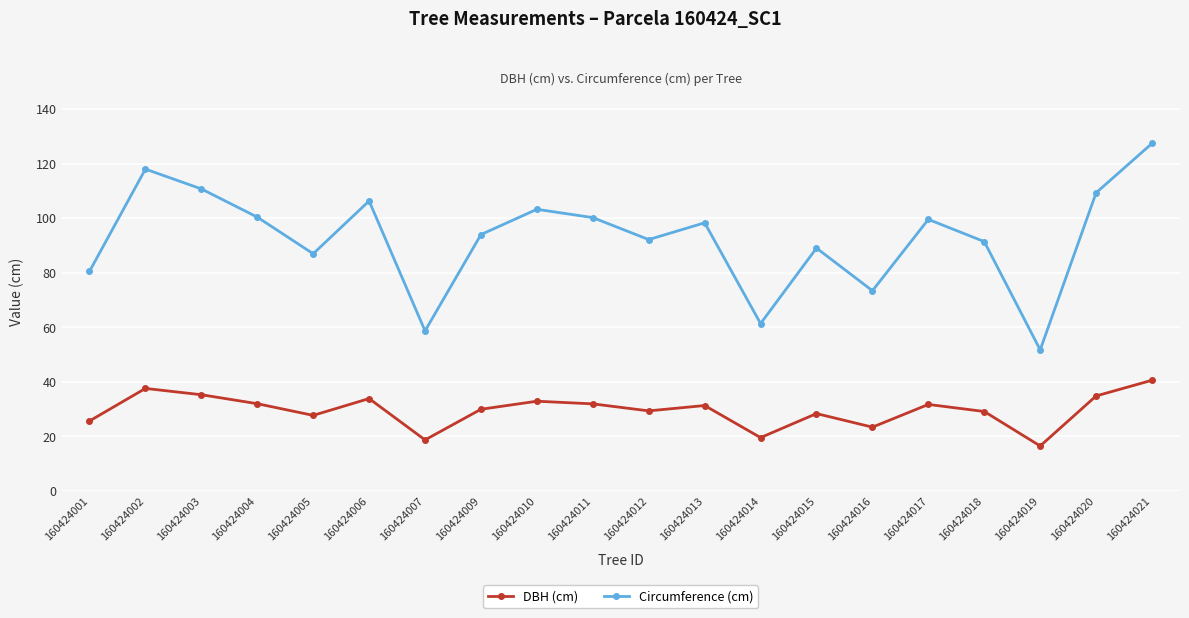

What is the value of the Circumference (cm) point at the 11th from the left?

92.1